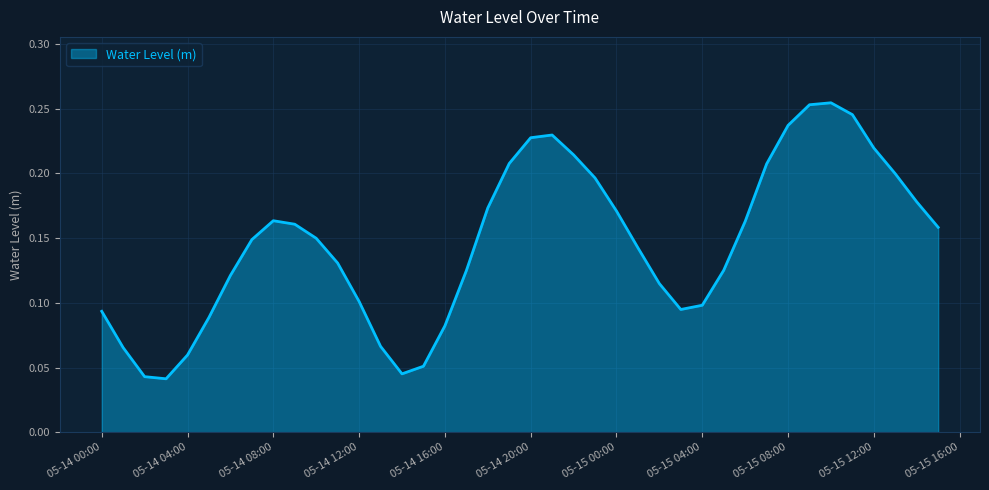

What is the difference between the maximum and minimum values?

0.2